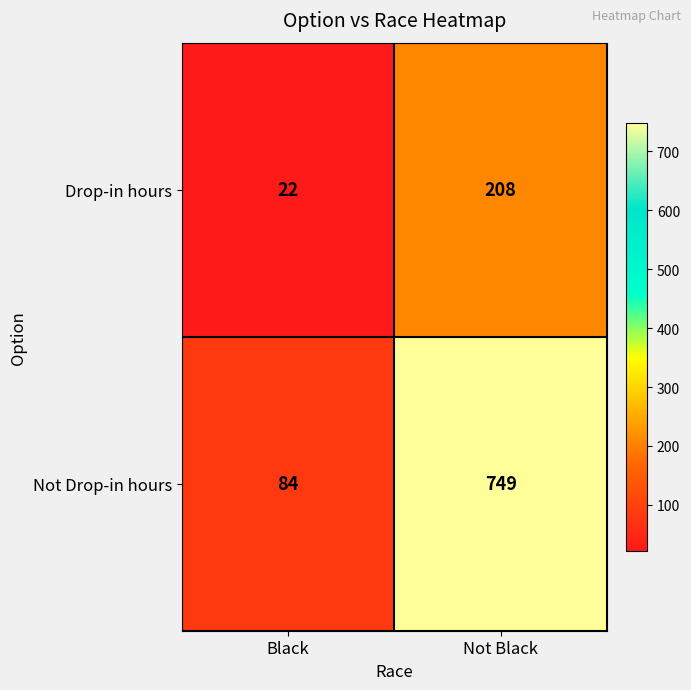

At which category is the sum across all series the highest?

Not Black